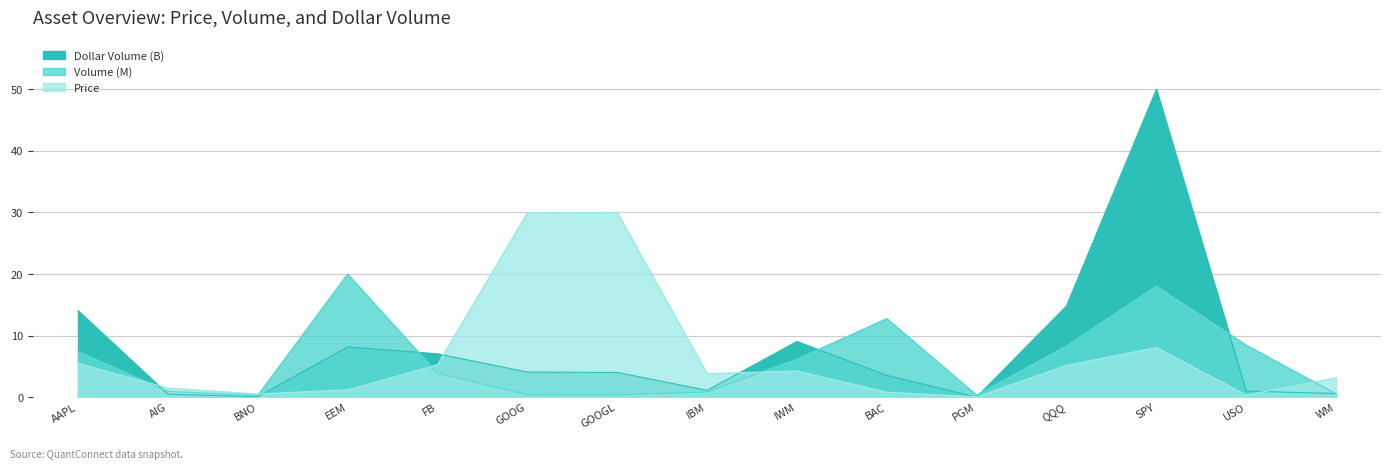

What is the difference between the Volume (M) values at SPY and GOOGL?

17.6